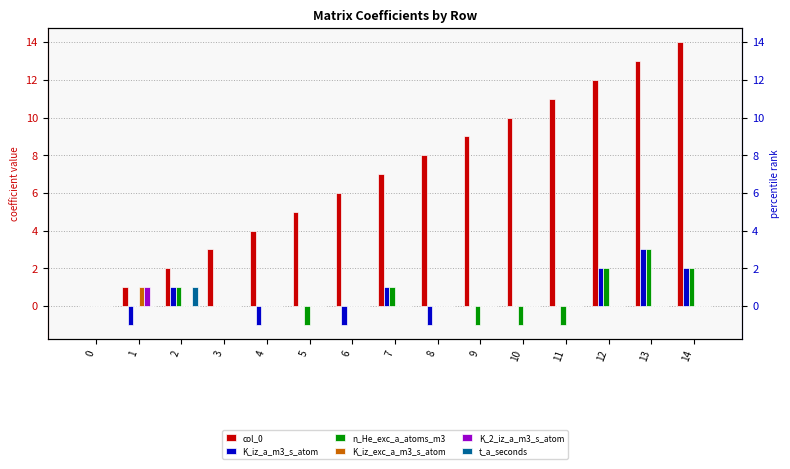

Reading left to right, list all the values displayed in this chart.

col_0: 0=0	1=1	2=2	3=3	4=4	5=5	6=6	7=7	8=8	9=9	10=10	11=11	12=12	13=13	14=14
K_iz_a_m3_s_atom: 0=0	1=-1	2=1	3=0	4=-1	5=0	6=-1	7=1	8=-1	9=0	10=0	11=0	12=2	13=3	14=2
n_He_exc_a_atoms_m3: 0=0	1=0	2=1	3=0	4=0	5=-1	6=0	7=1	8=0	9=-1	10=-1	11=-1	12=2	13=3	14=2
K_iz_exc_a_m3_s_atom: 0=0	1=1	2=0	3=0	4=0	5=0	6=0	7=0	8=0	9=0	10=0	11=0	12=0	13=0	14=0
K_2_iz_a_m3_s_atom: 0=0	1=1	2=0	3=0	4=0	5=0	6=0	7=0	8=0	9=0	10=0	11=0	12=0	13=0	14=0
t_a_seconds: 0=0	1=0	2=1	3=0	4=0	5=0	6=0	7=0	8=0	9=0	10=0	11=0	12=0	13=0	14=0